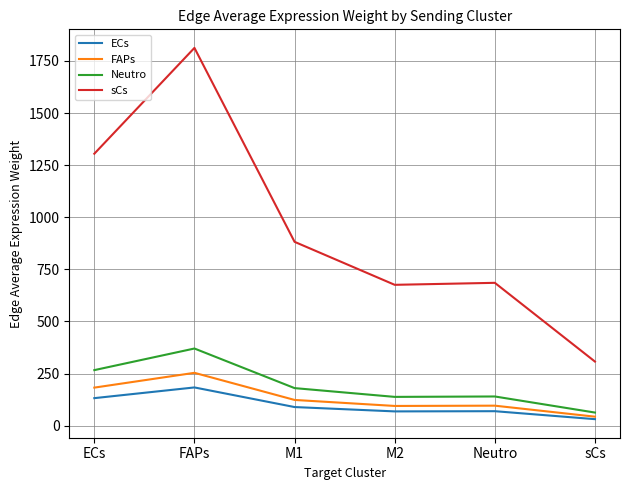

Which series has the largest range (max minus min)?

sCs